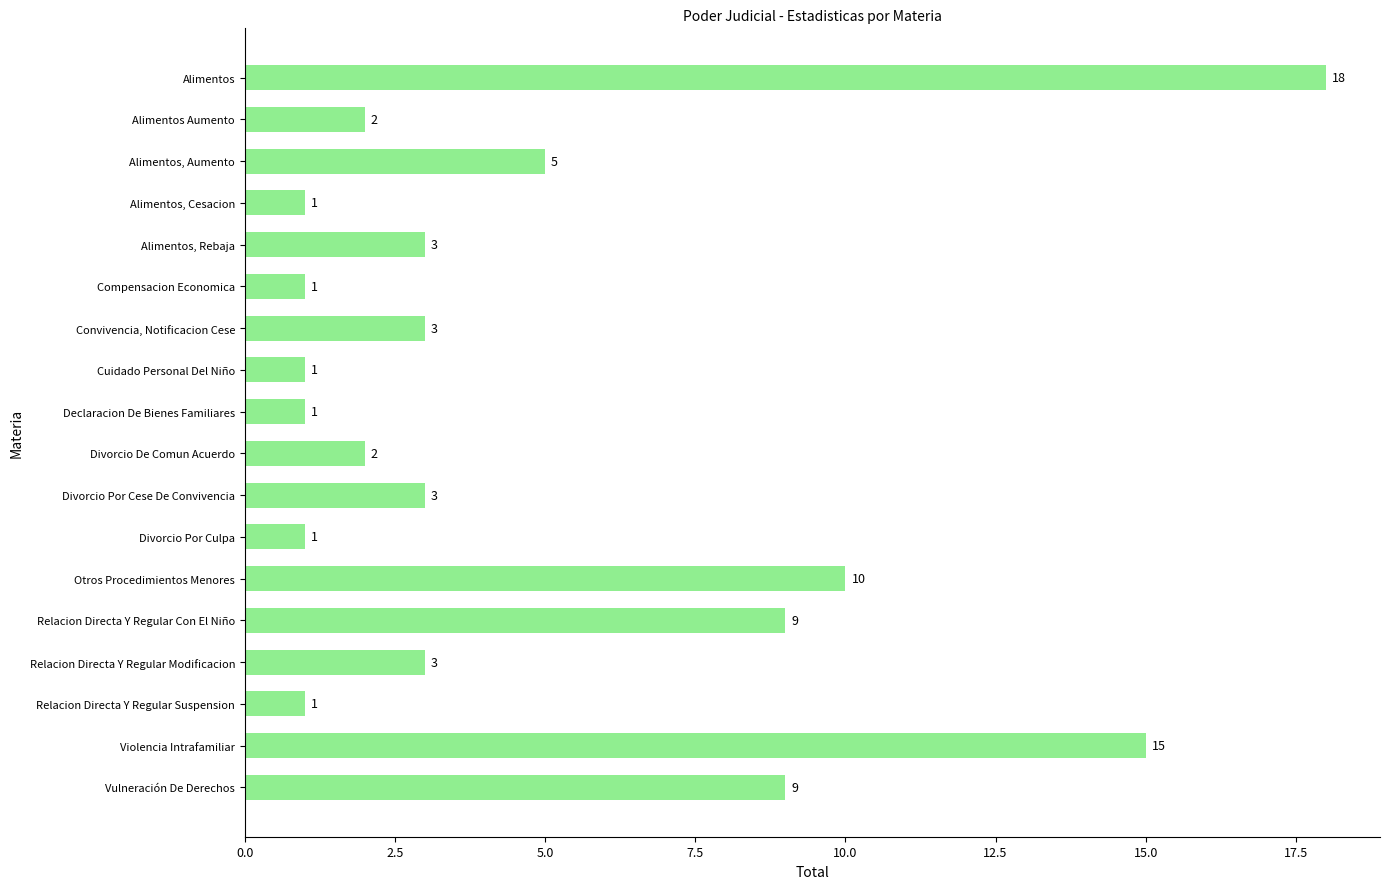

Is it true that the value at Vulneración De Derechos is 13?

False